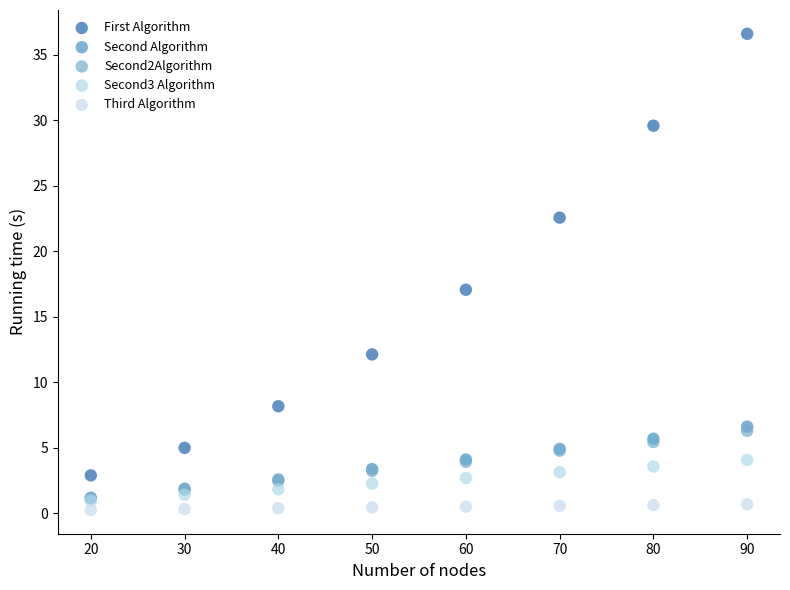

What are all the series names shown in the legend?

First Algorithm, Second Algorithm, Second2Algorithm, Second3 Algorithm, Third Algorithm